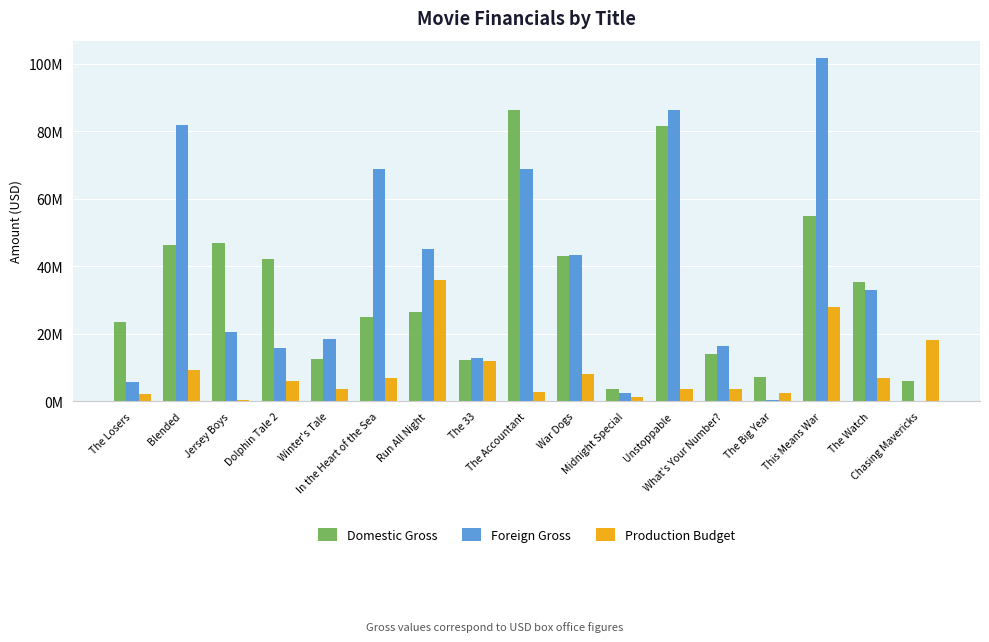

The Domestic Gross series shows 43000000 at War Dogs. True or false?

True